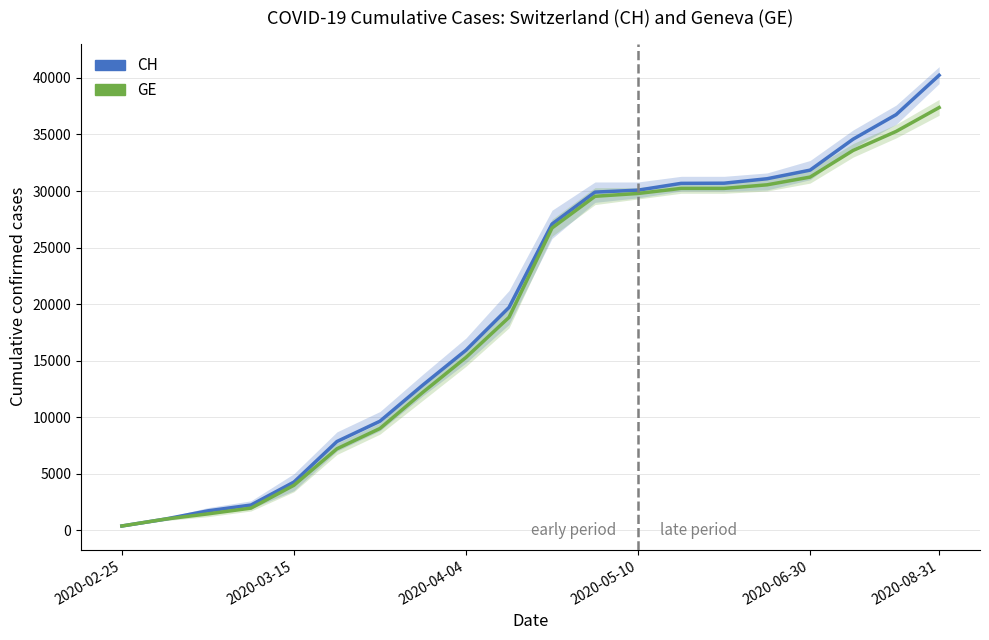

Which category has the lowest value across all series?

2020-02-25